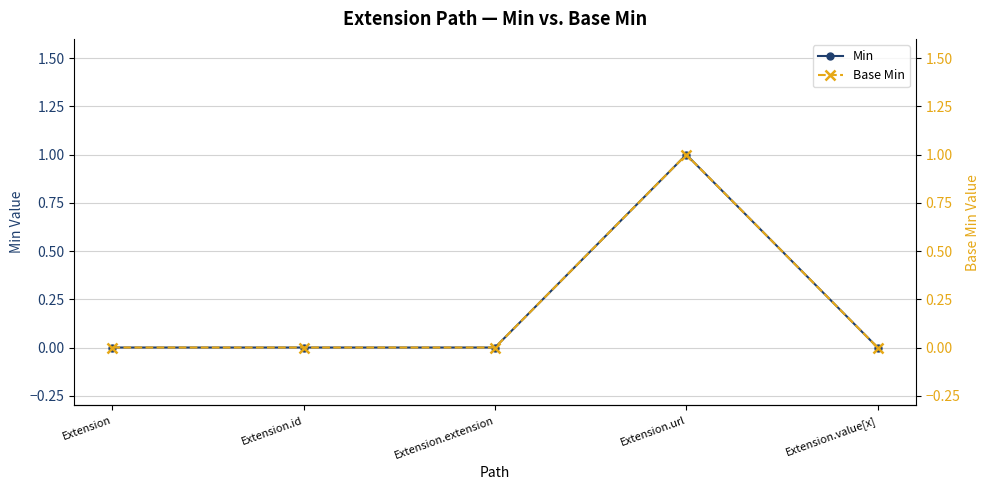

In Base Min, how many points are higher than both neighbors (excluding endpoints)?

1